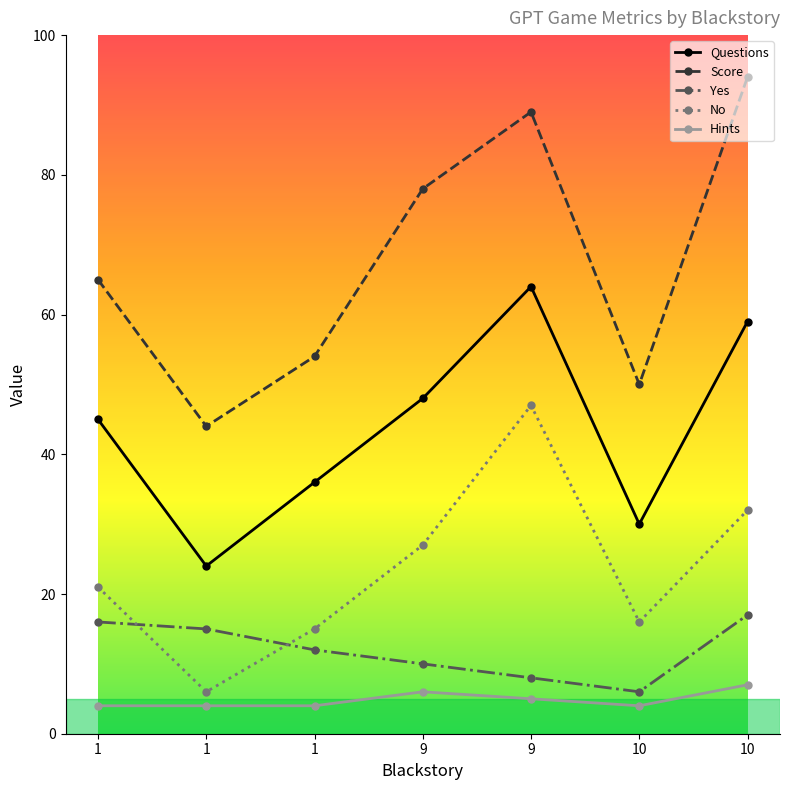

What are all the series names shown in the legend?

Questions, Score, Yes, No, Hints